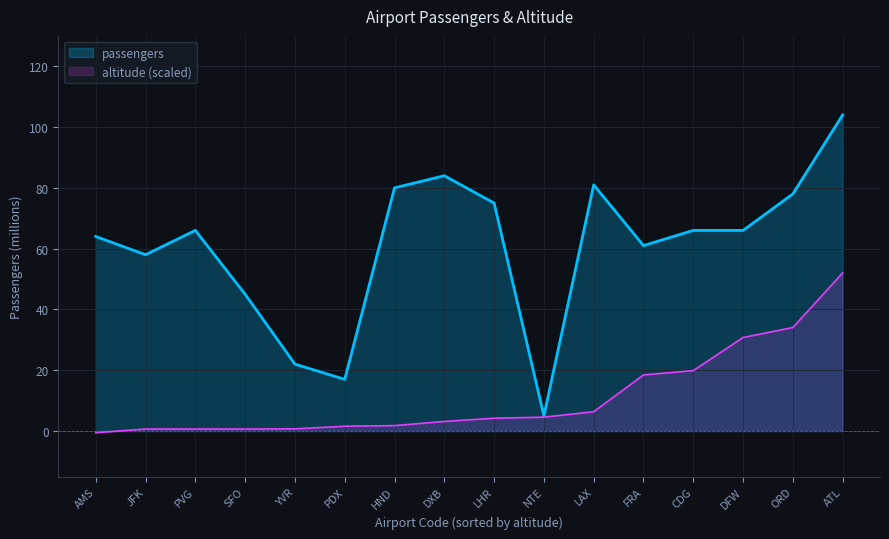

How many values are below 66?

7